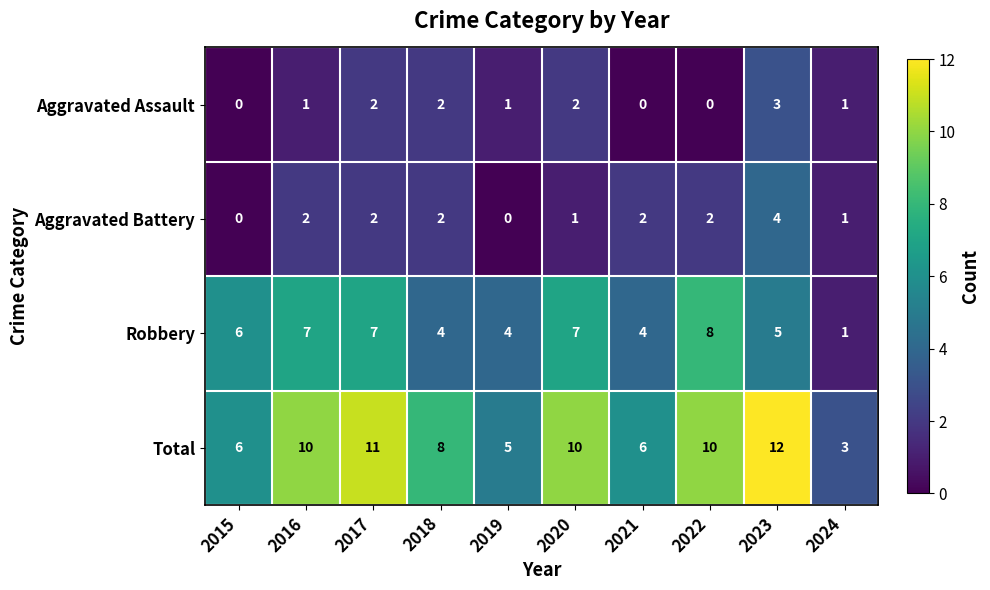

Is it true that Total equals 17 at 2023?

False